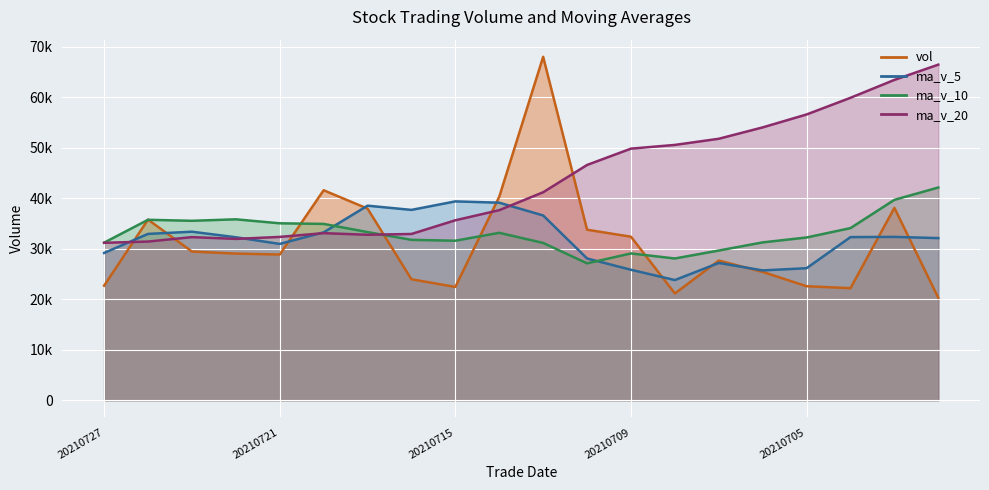

Which category has the highest value across all series?

20210713